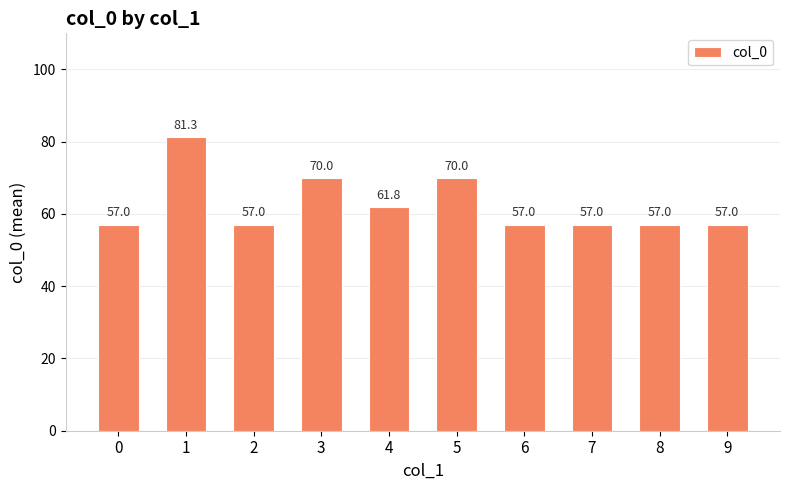

Count the number of categories in the chart.

10